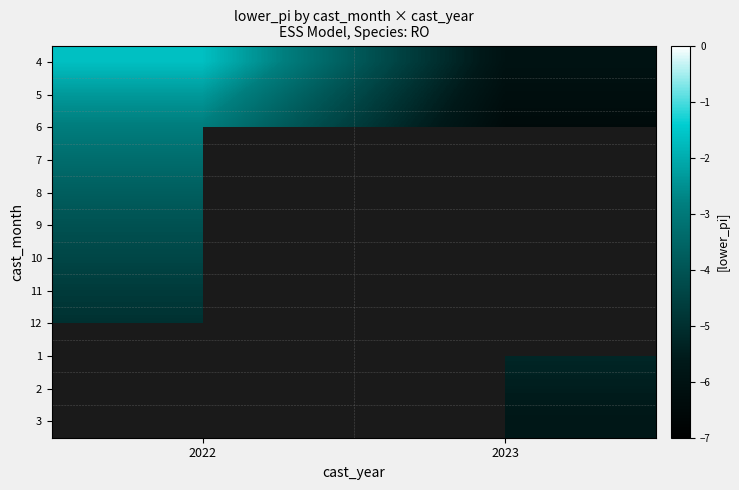

Which label corresponds to the smallest value in the chart?

2023